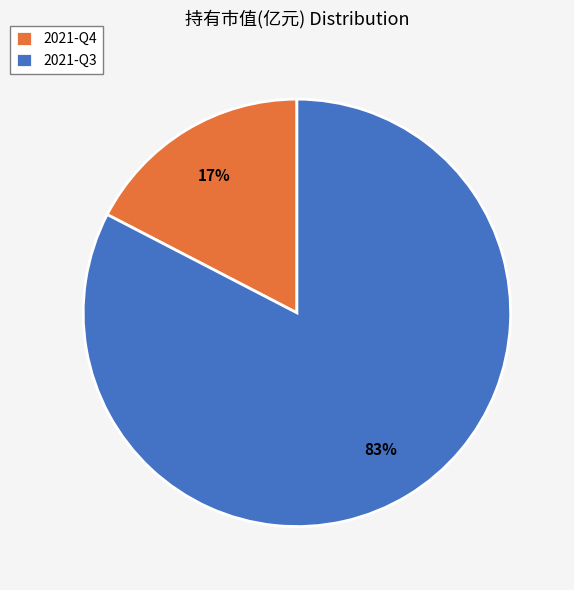

Is the sum of 2021-Q3 and 2021-Q4 greater than half?

Yes